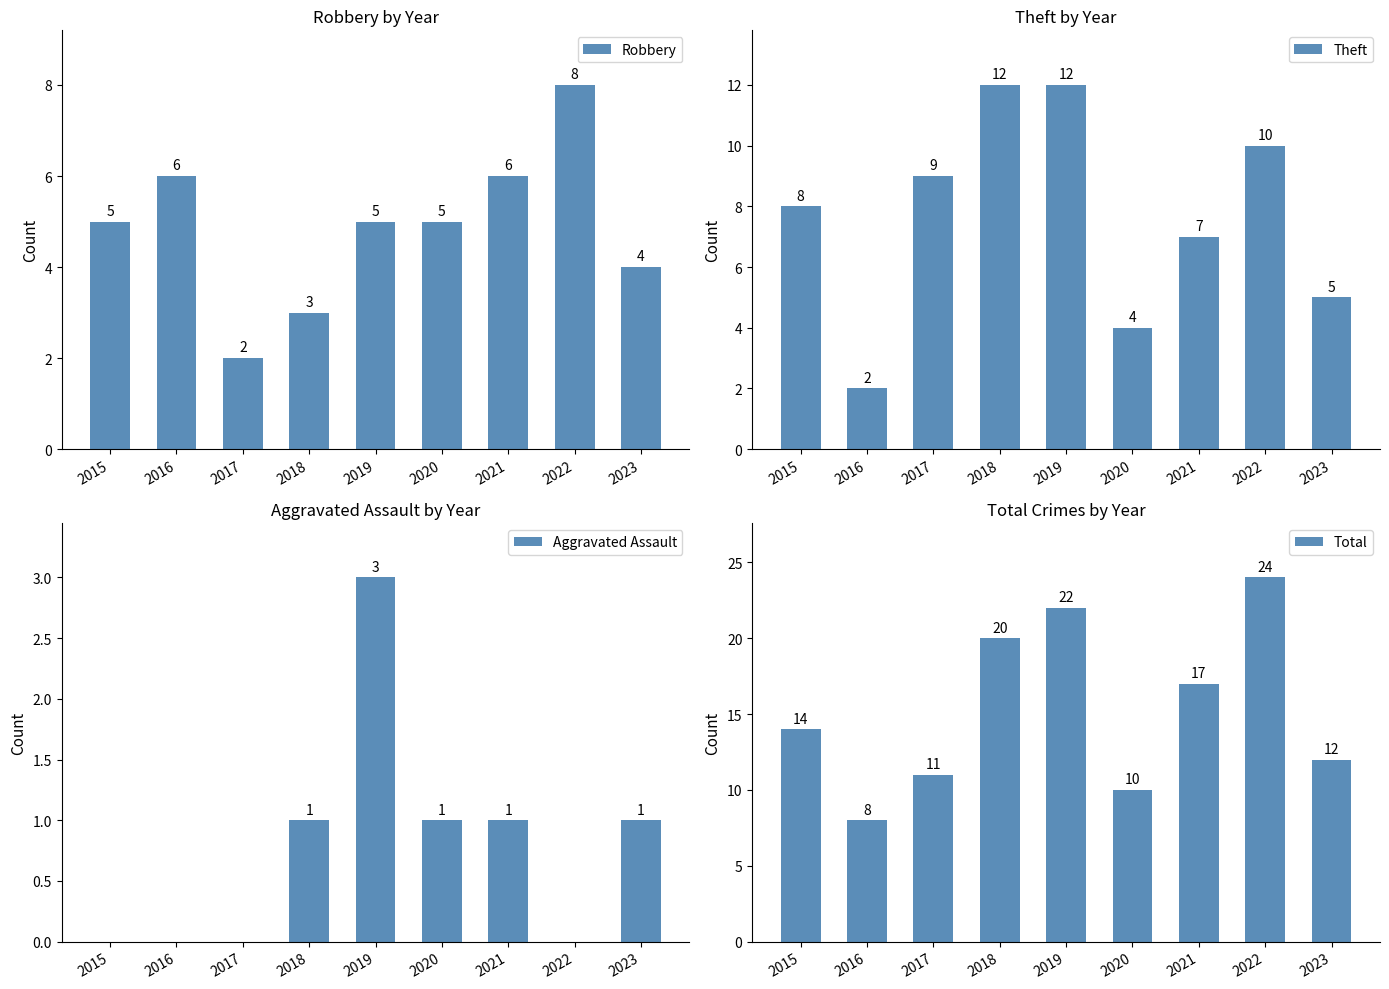

List the labels in order of Aggravated Assault value, smallest first.

2015, 2016, 2017, 2022, 2018, 2020, 2021, 2023, 2019